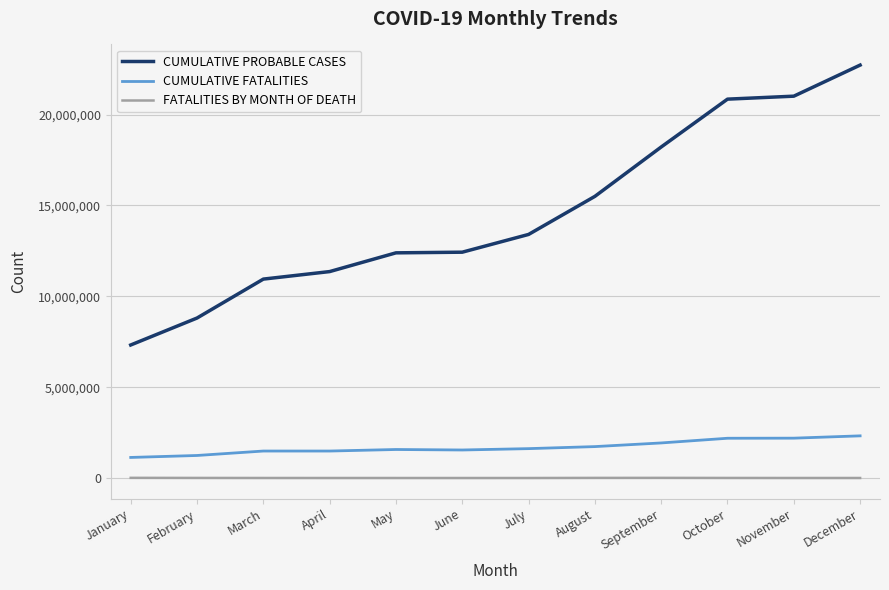

What are all the series names shown in the legend?

CUMULATIVE PROBABLE CASES, CUMULATIVE FATALITIES, FATALITIES BY MONTH OF DEATH